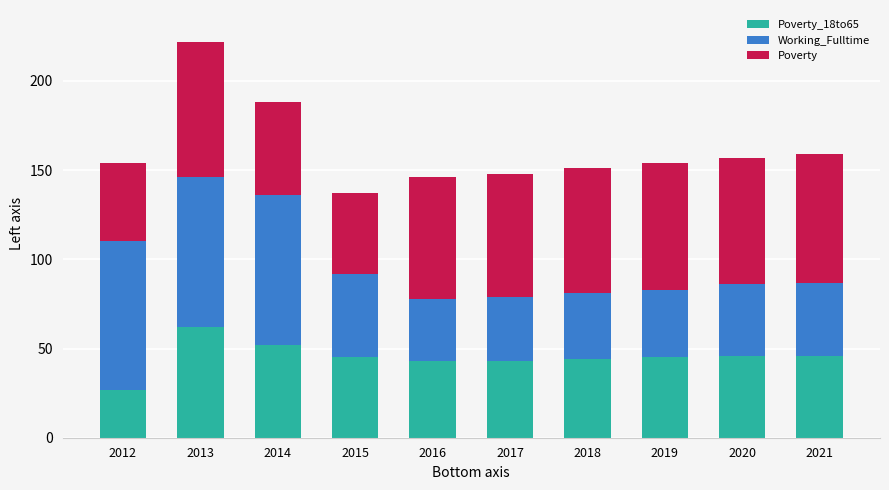

At which category is the sum across all series the highest?

2013